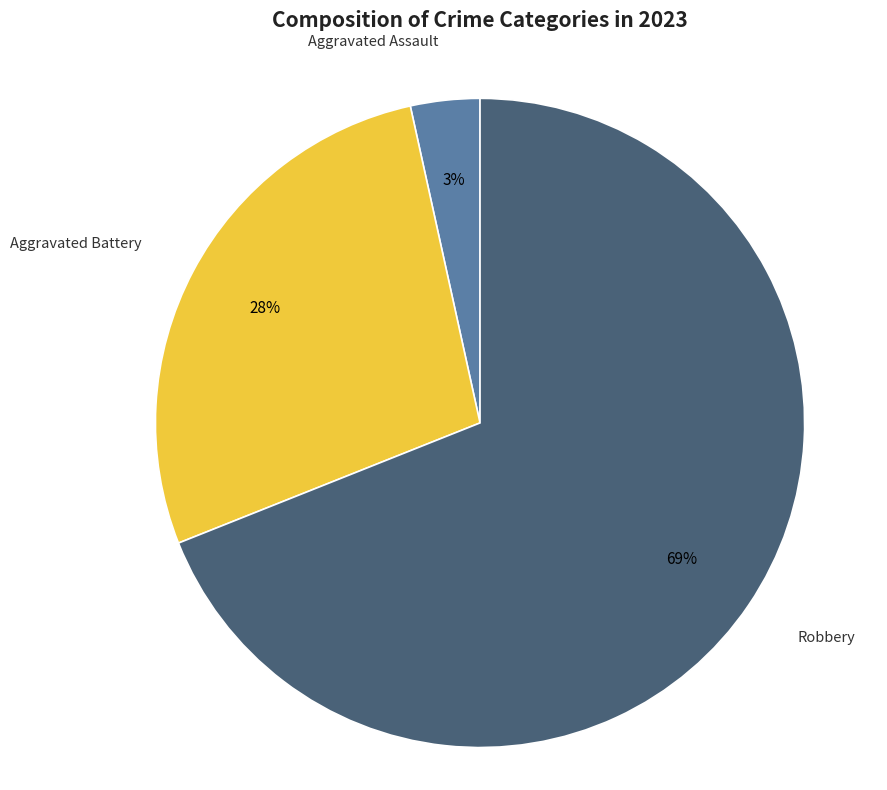

Count the number of slices in the pie.

3